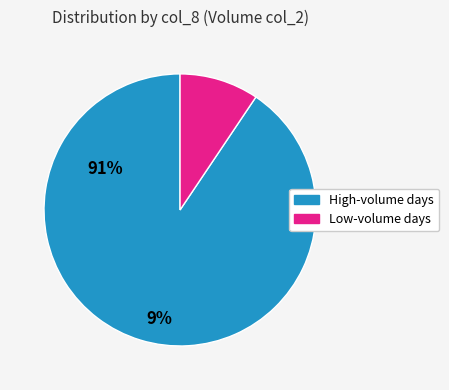

Is there any slice that represents more than half of the pie?

Yes